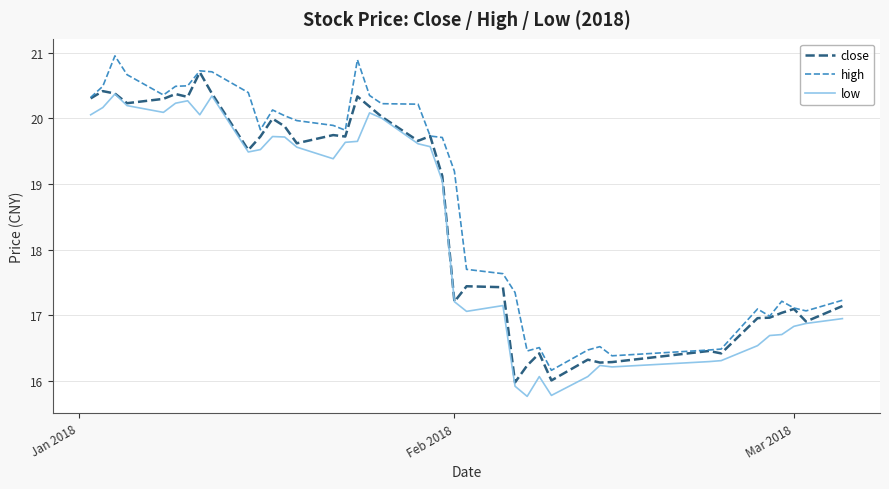

What is the lowest value of the close series?

16.0